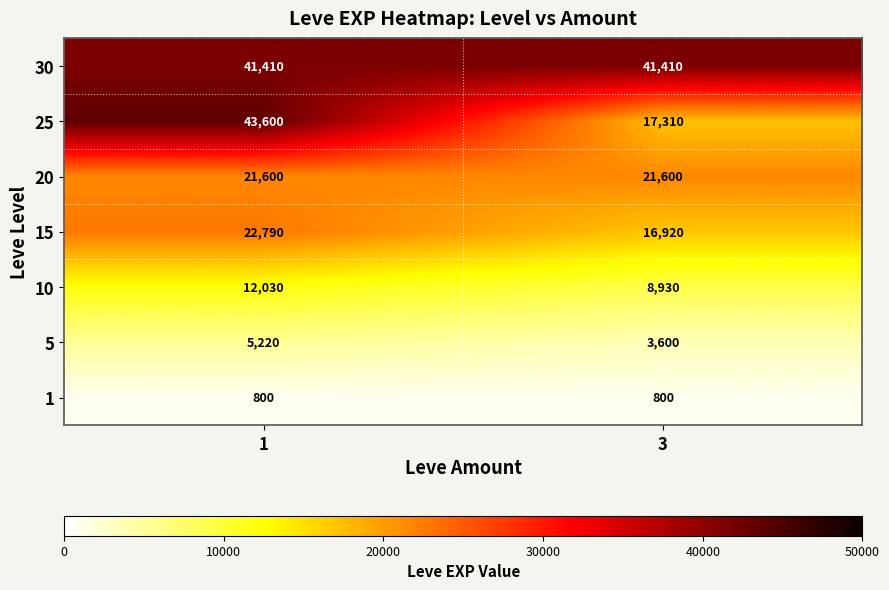

Reading right to left, extract all data points from this chart.

30: 3=41410	1=41410
25: 3=17310	1=43600
20: 3=21600	1=21600
15: 3=16920	1=22790
10: 3=8930	1=12030
5: 3=3600	1=5220
1: 3=800	1=800